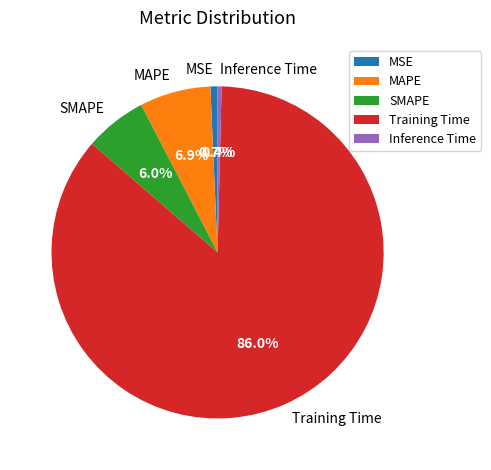

Which has a higher value, Inference Time or Training Time?

Training Time